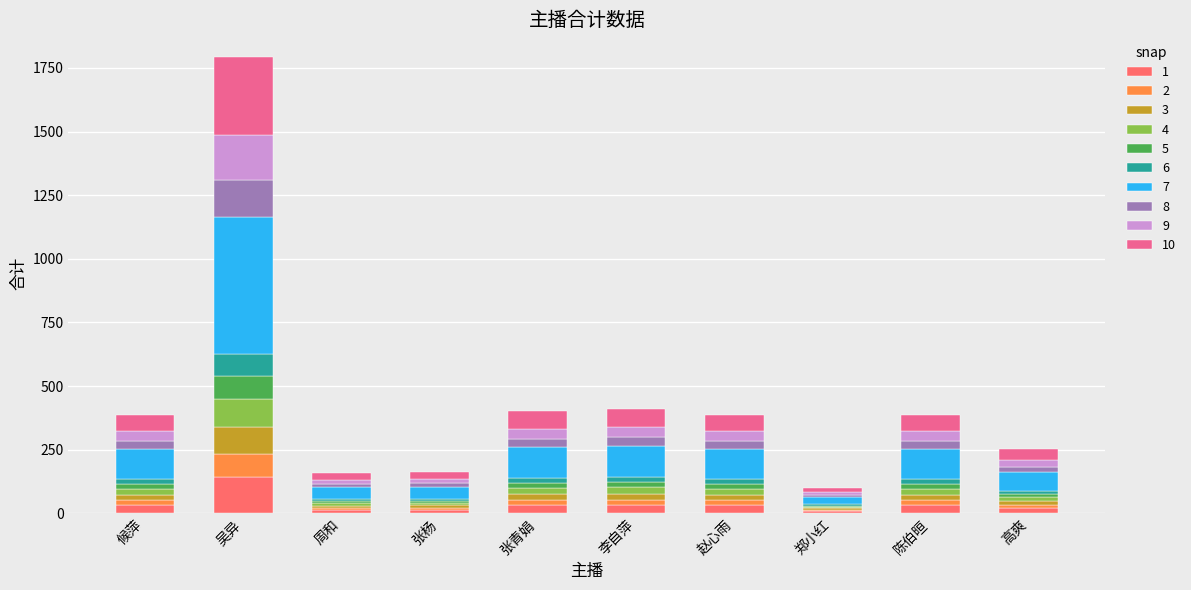

At which category is the sum across all series the highest?

吴异